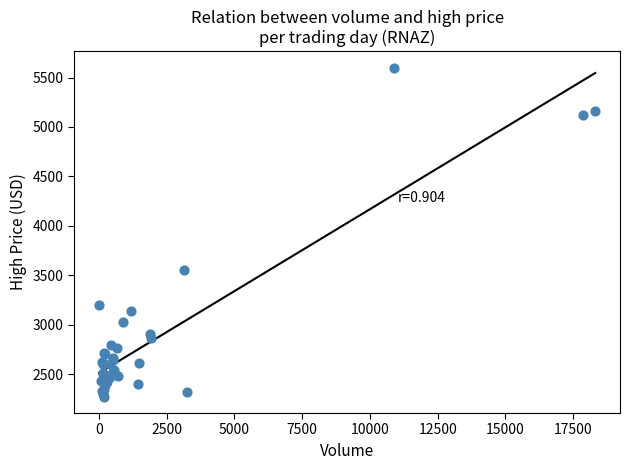

What Y value in the scatter plot is closest to 3936?

3552.0